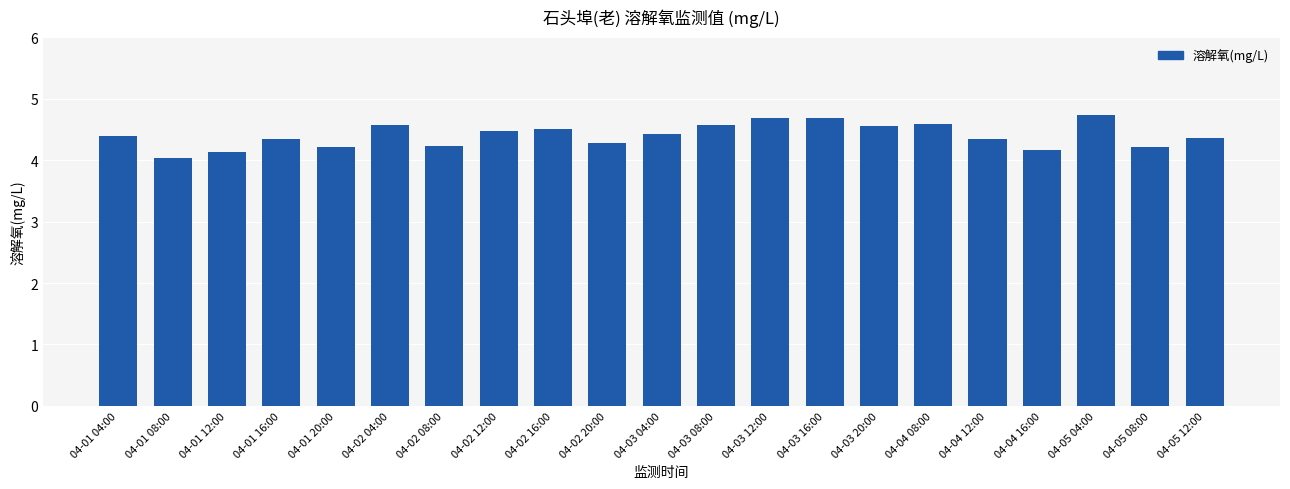

What is the label of the 9th bar from the right?

04-03 12:00